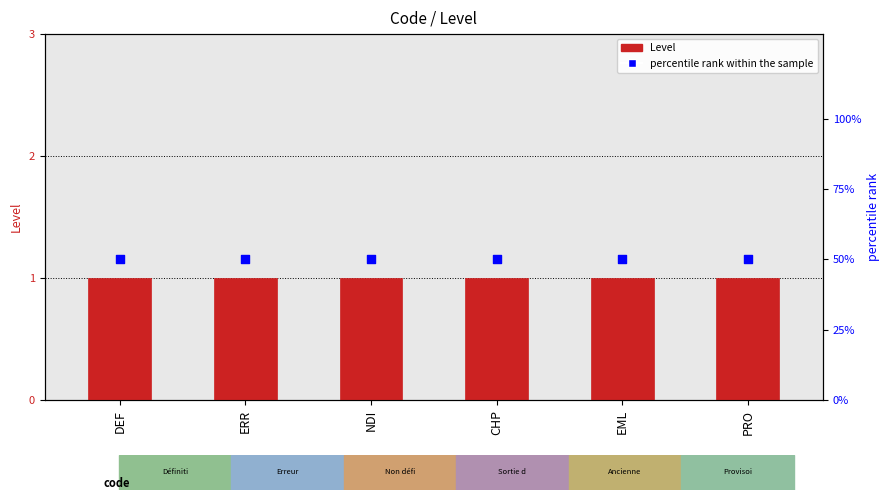

Which series contains the lowest Y value?

Level